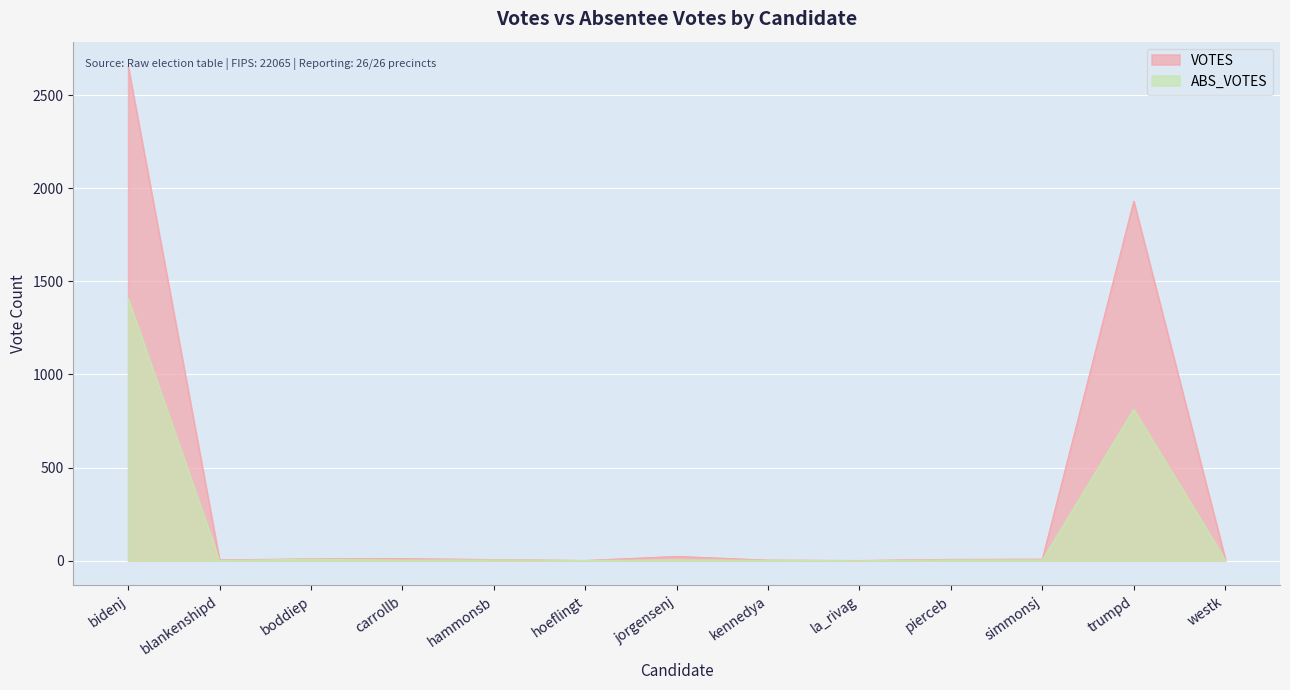

Between la_rivag and hoeflingt, which is larger?

la_rivag